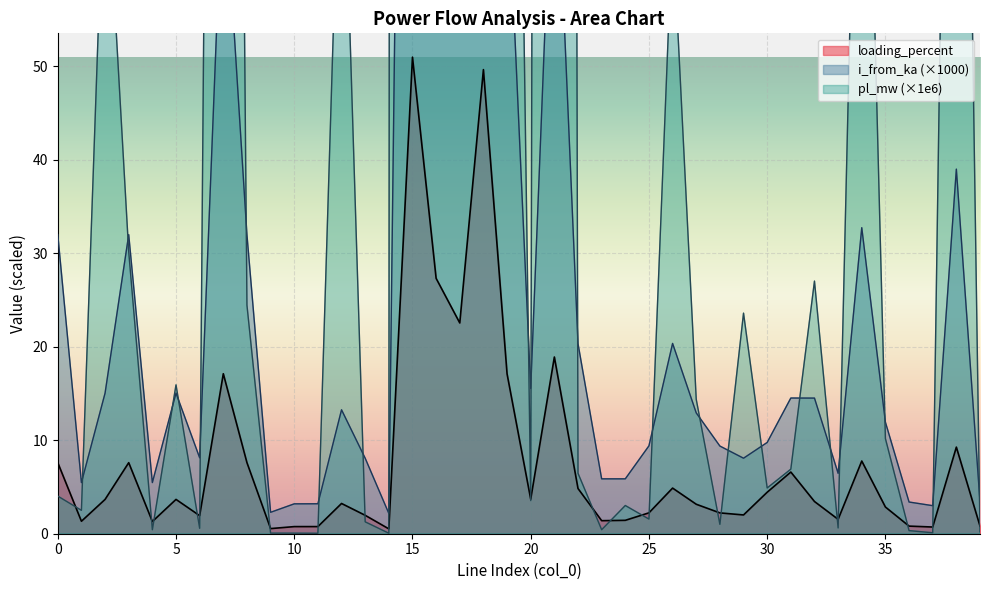

What is the approximate value of loading_percent at 25?

2.2